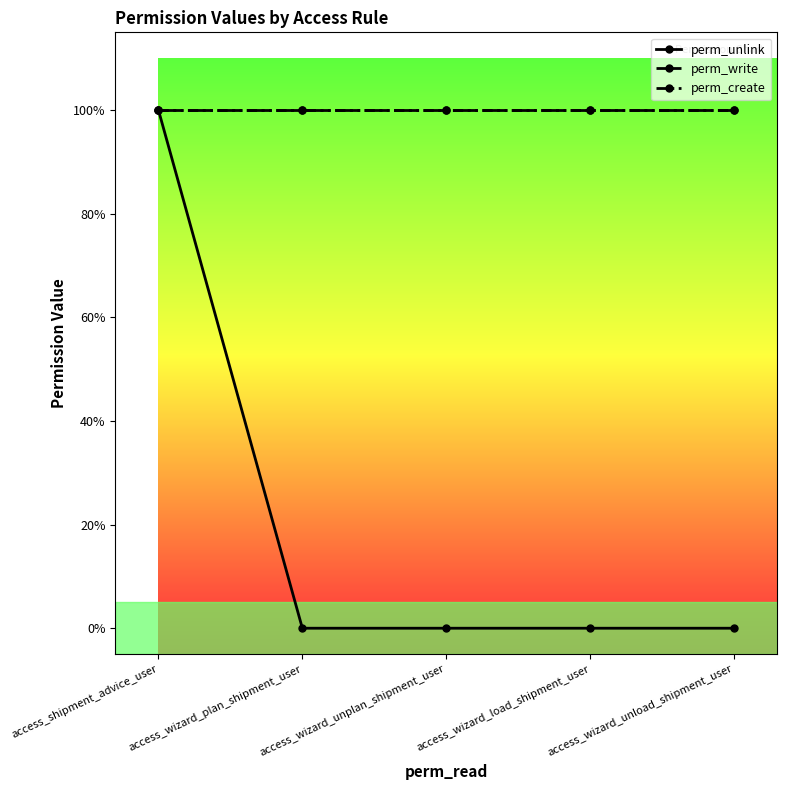

What is the value of the perm_create point at the 3rd from the left?

1